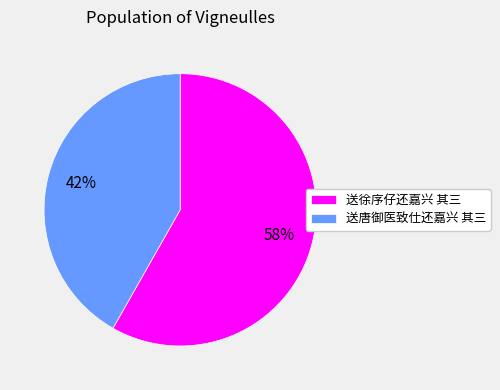

What is the smallest slice in the pie chart?

送唐御医致仕还嘉兴 其三